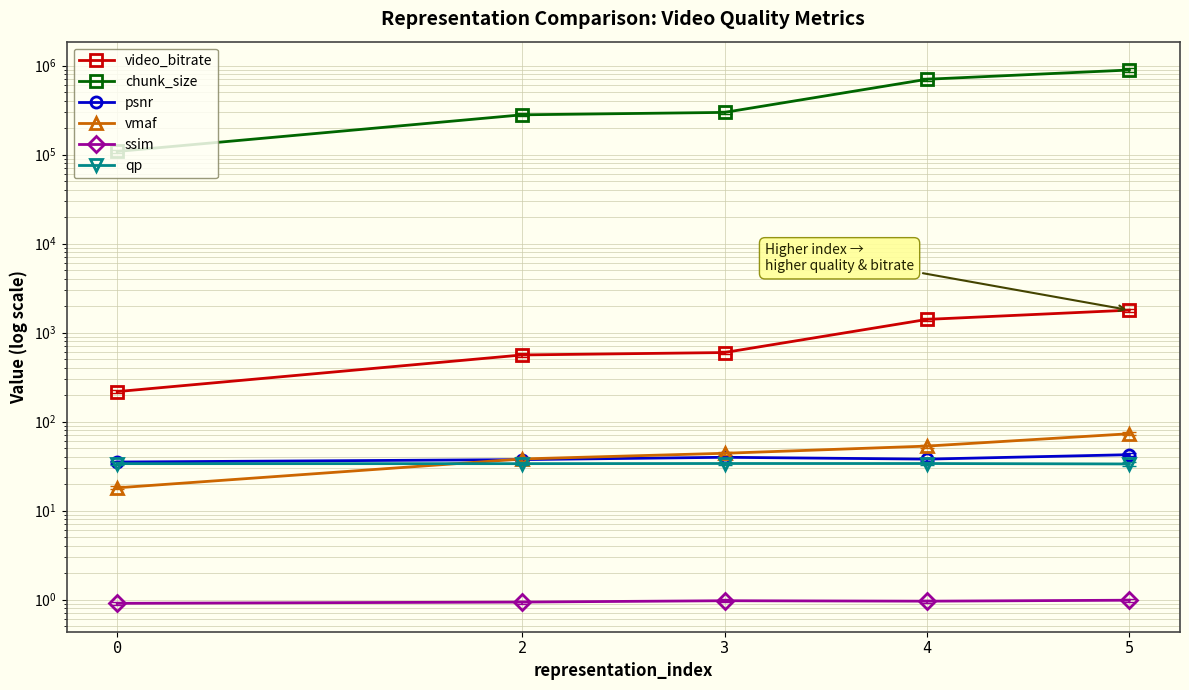

What is the sum of the psnr values at 4 and 5?

80.3